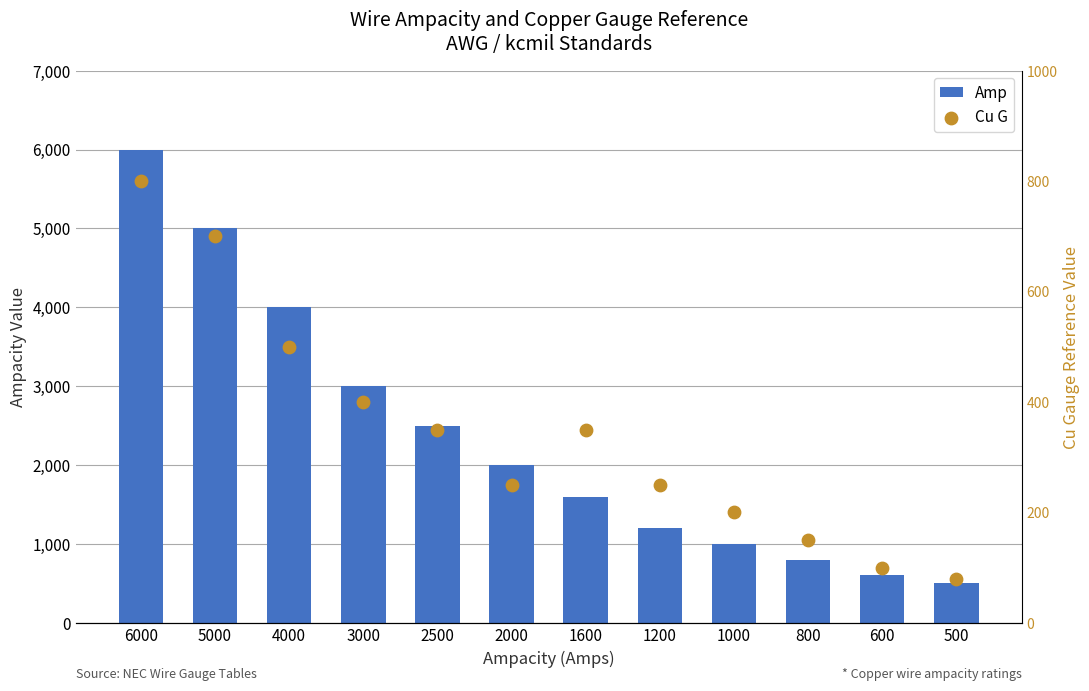

At which category is the sum across all series the highest?

6000